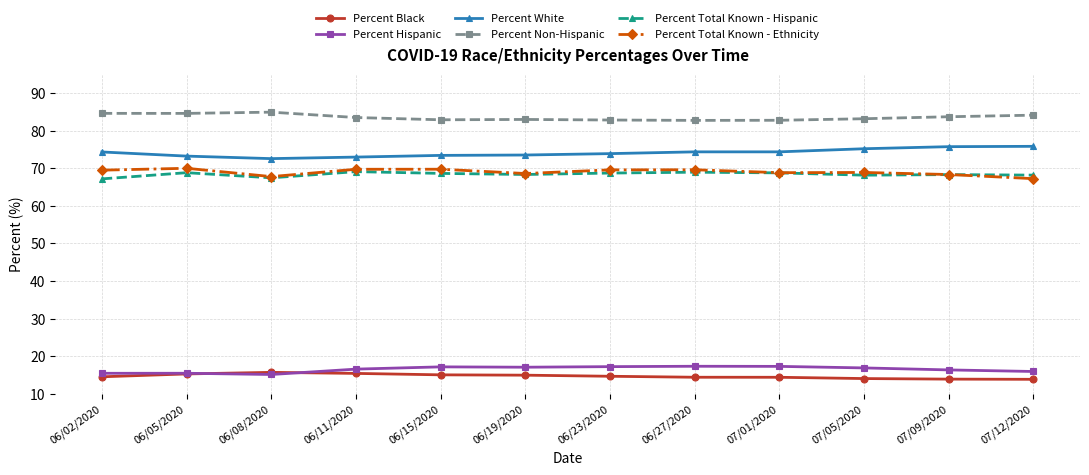

Which series has the largest total across all categories?

Percent Non-Hispanic